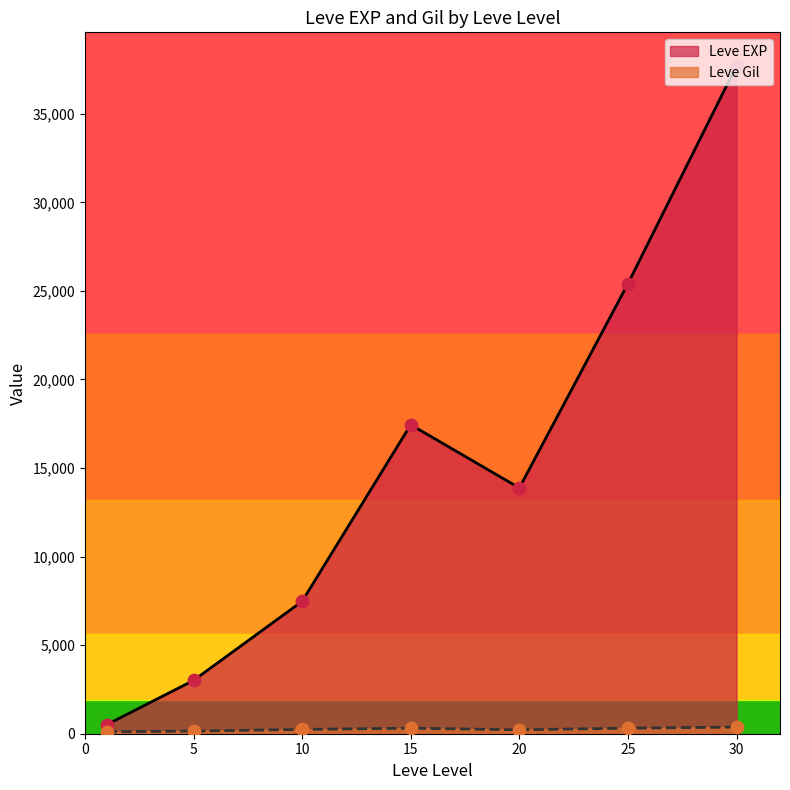

What are all the series names shown in the legend?

Leve EXP, Leve Gil